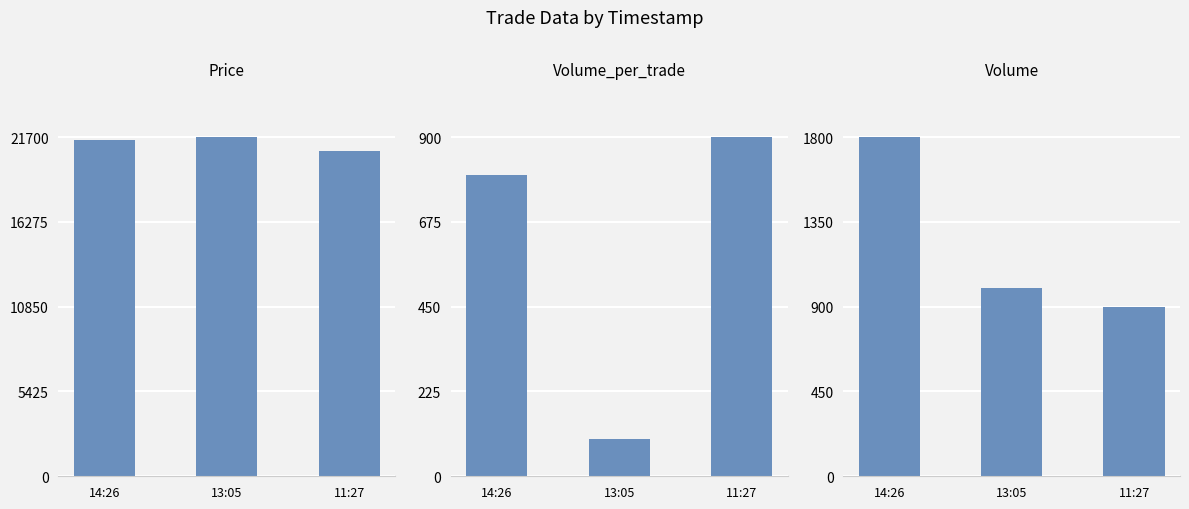

Rank the categories by Volume_per_trade value from highest to lowest.

11:27, 14:26, 13:05